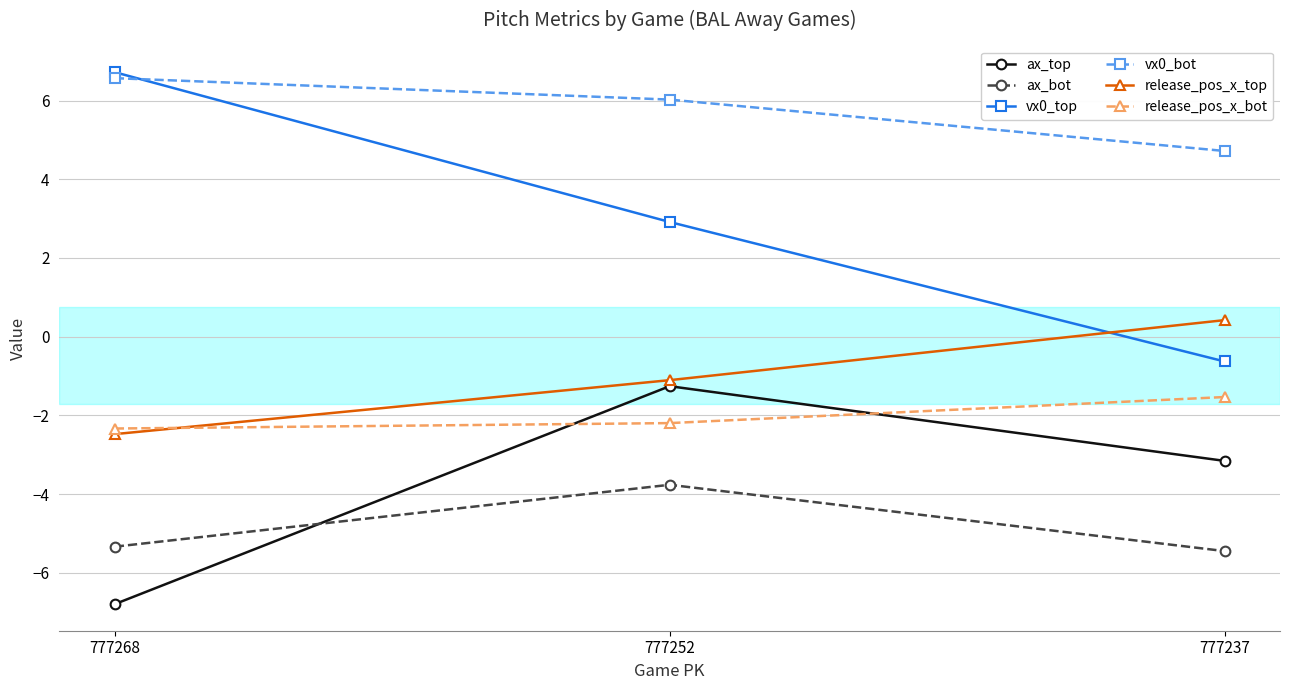

Rank the categories by vx0_top value from lowest to highest.

777237, 777252, 777268